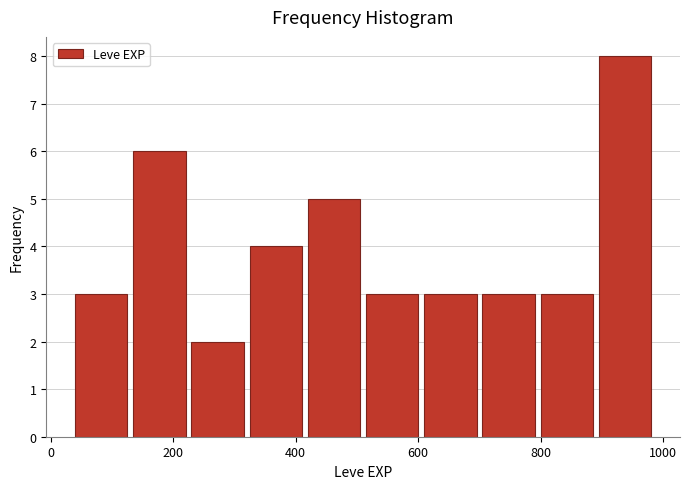

Reading left to right, transcribe this chart: for each bar, give the range it covers on the x-axis and its height. Neither the bar edges nor the heights are printed on the chart, so give them approximately, as read against the axes.

40 to 135: 3
135 to 230: 6
230 to 325: 2
325 to 420: 4
420 to 515: 5
515 to 610: 3
610 to 705: 3
705 to 800: 3
800 to 895: 3
895 to 990: 8